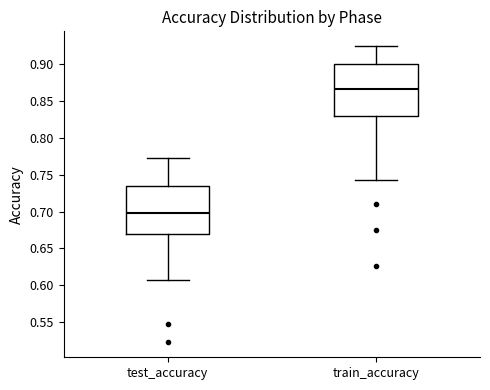

Where does the upper whisker of the box for train_accuracy end on the y-axis? The values are not printed on the chart, so give them approximately, as read against the axis.

0.925